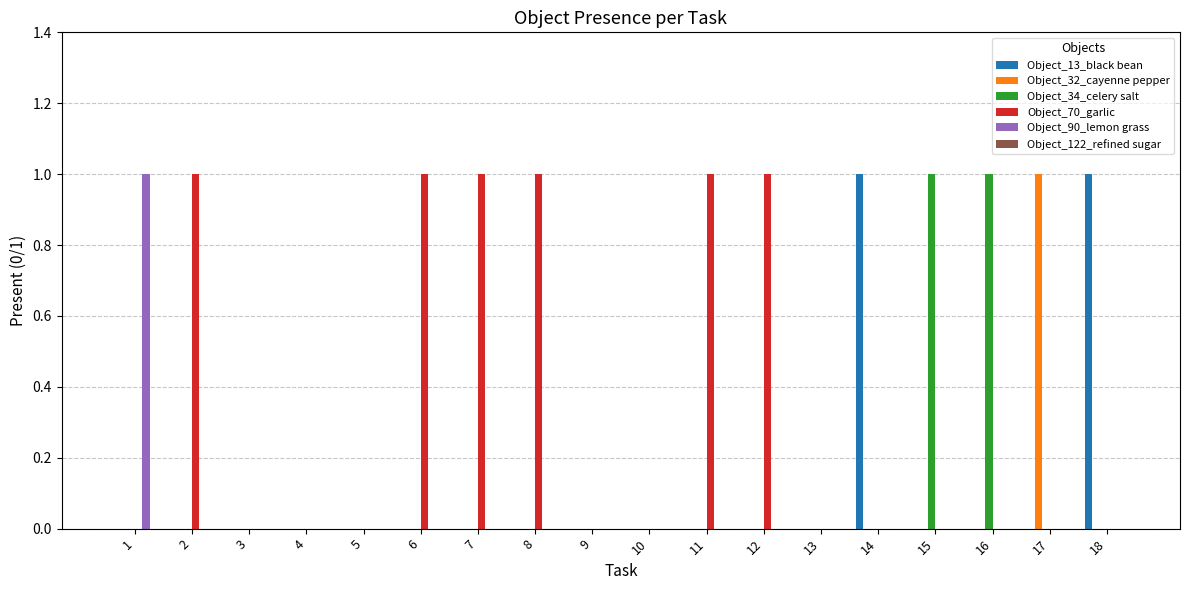

The value of Object_13_black bean at 14 is 2. True or false?

False